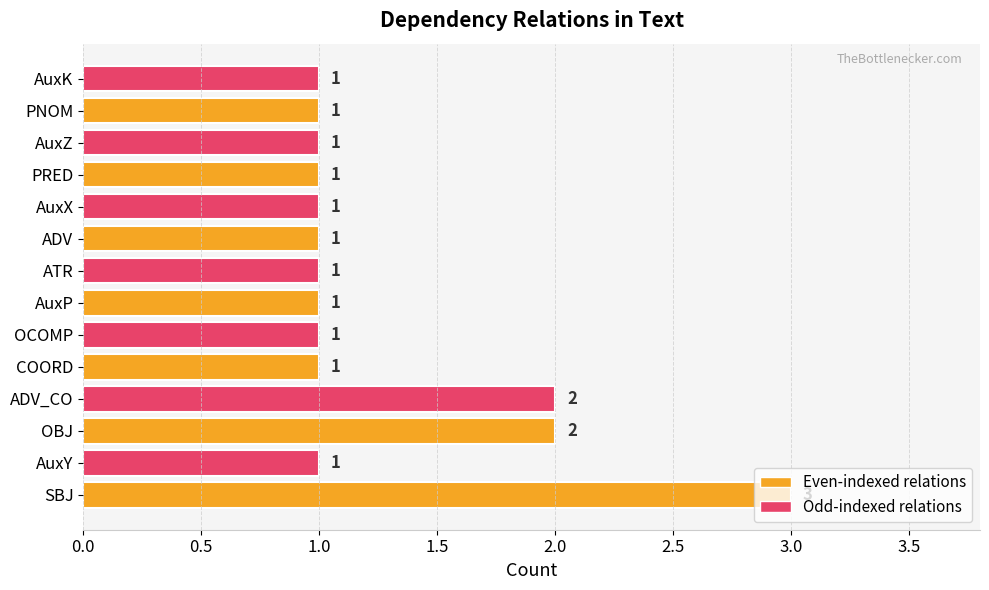

What is the ratio of the value at OBJ to the value at ATR?

2.0